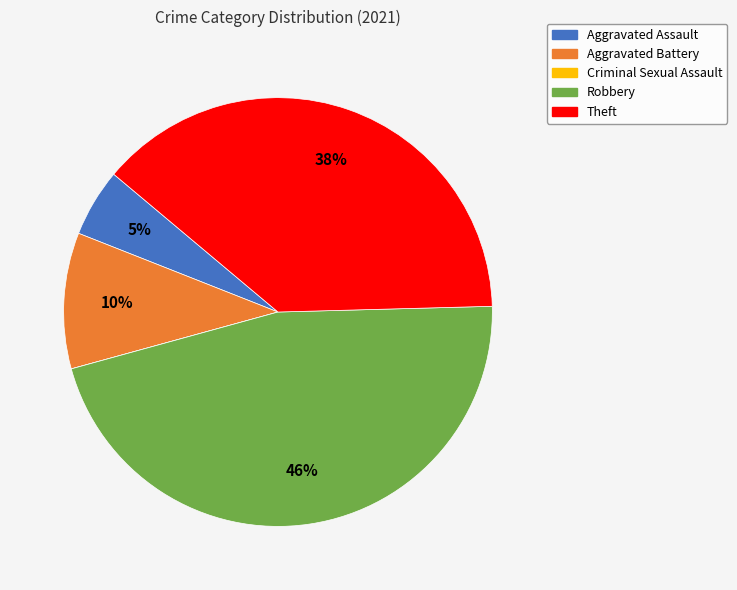

Does any single category account for the majority?

No